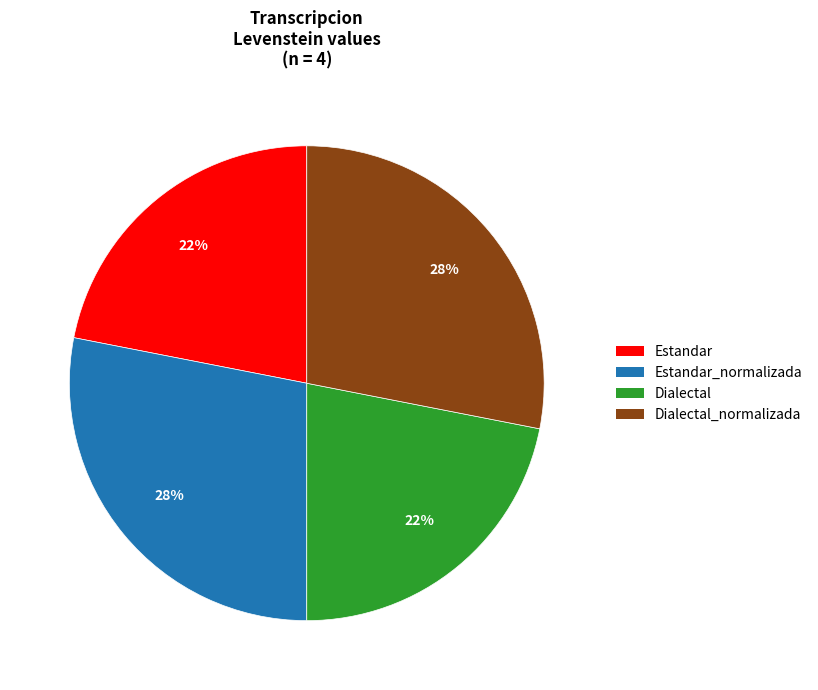

To the nearest percent, what is the difference between the largest and smallest slice percentages?

6%